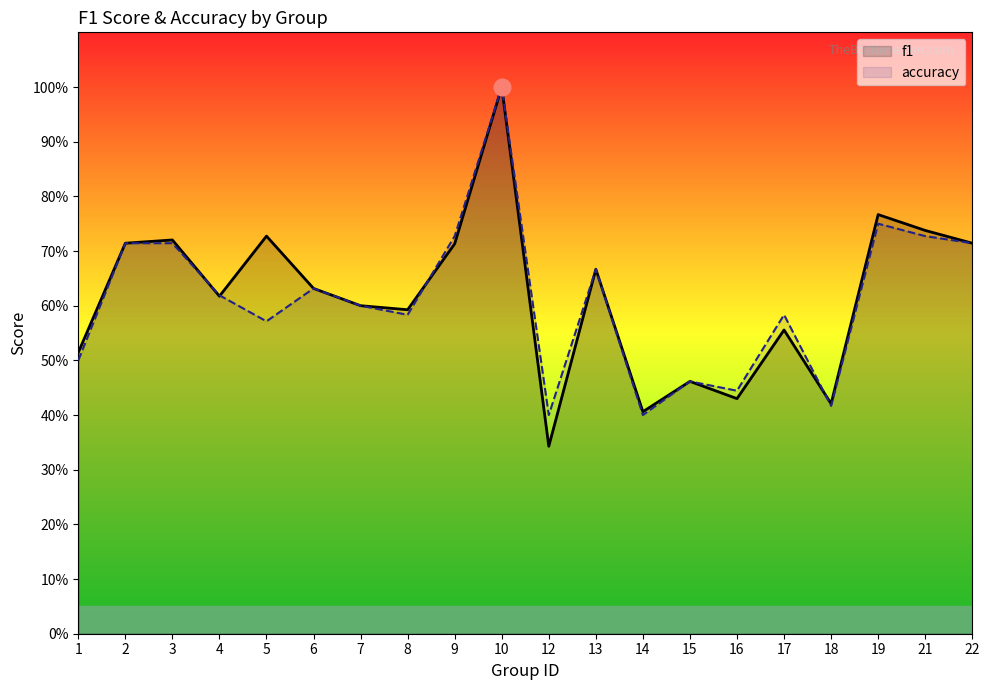

What is the value of the f1 point at the 2nd from the left?

0.7